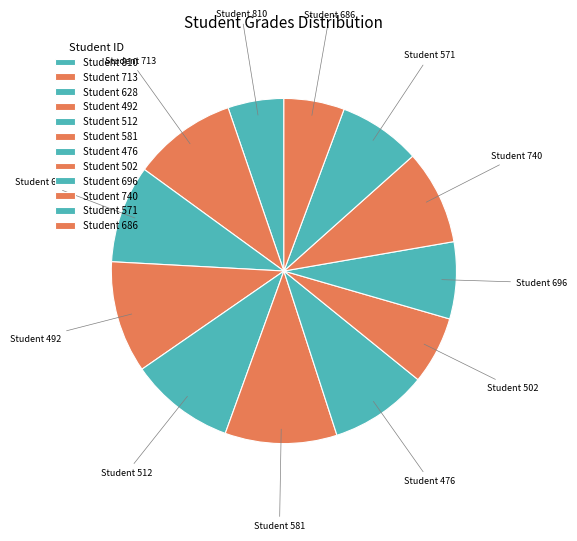

Which has a higher value, Student 502 or Student 810?

Student 502